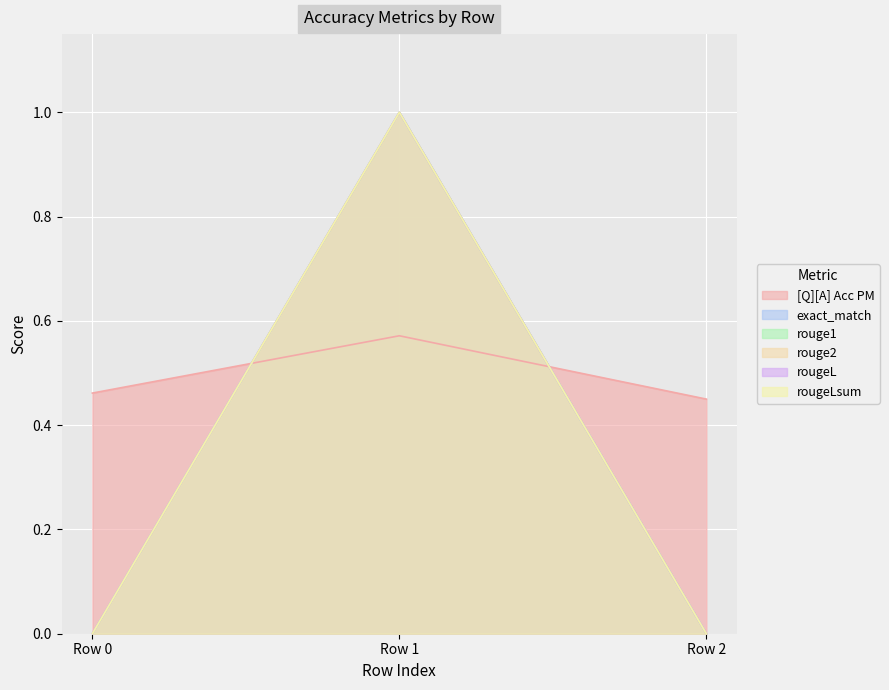

Is it true that [Q][A] Acc PM equals 0.8 at Row 2?

False